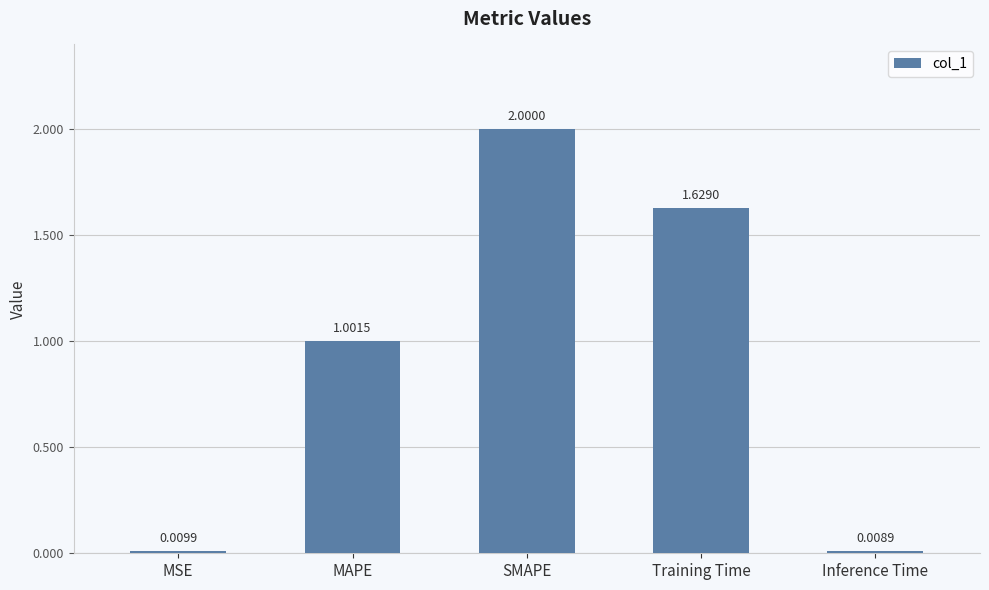

How many bars are there in total?

5